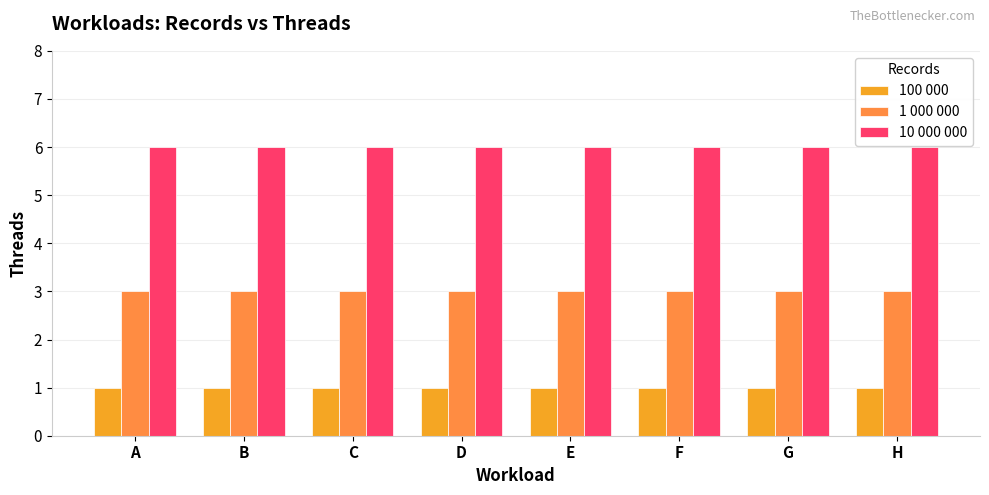

What is the spread (max minus min) of values at E?

5